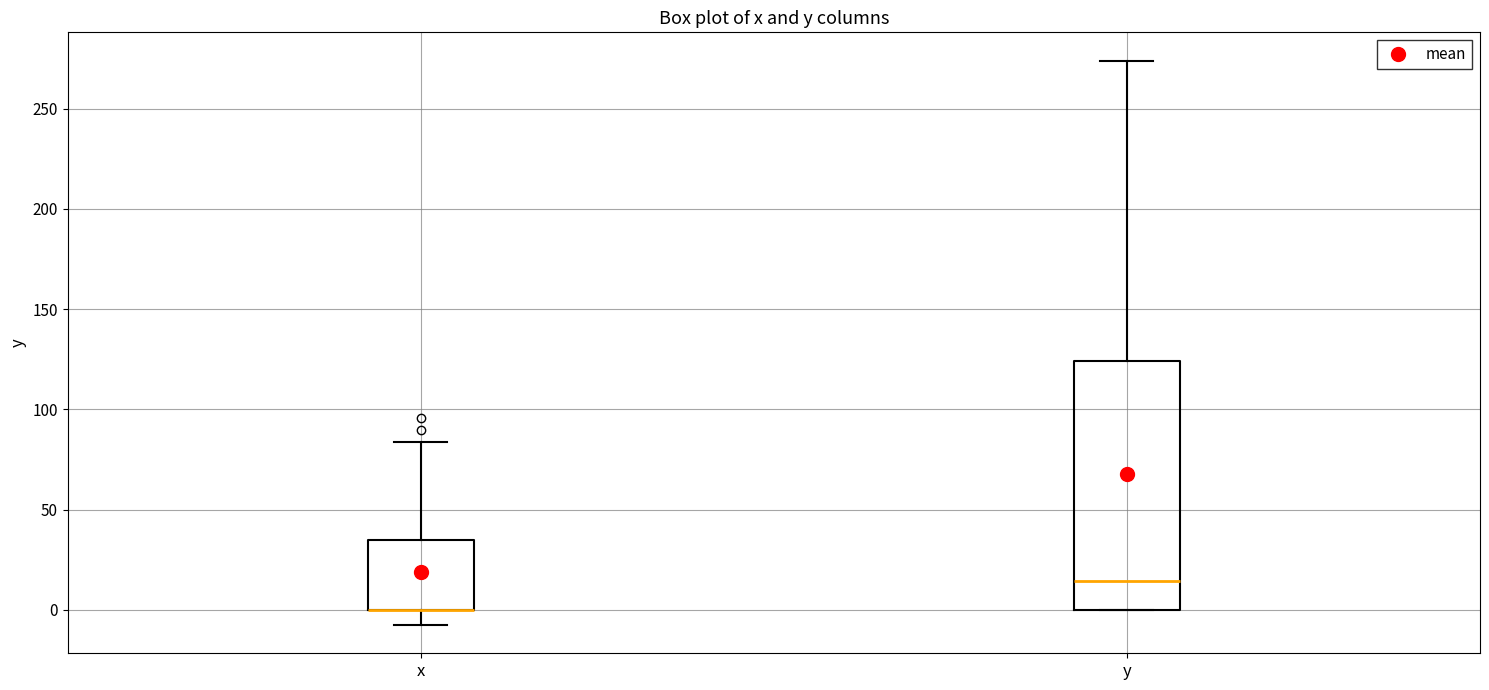

Which box is the tallest, from its lower edge to its upper edge?

y